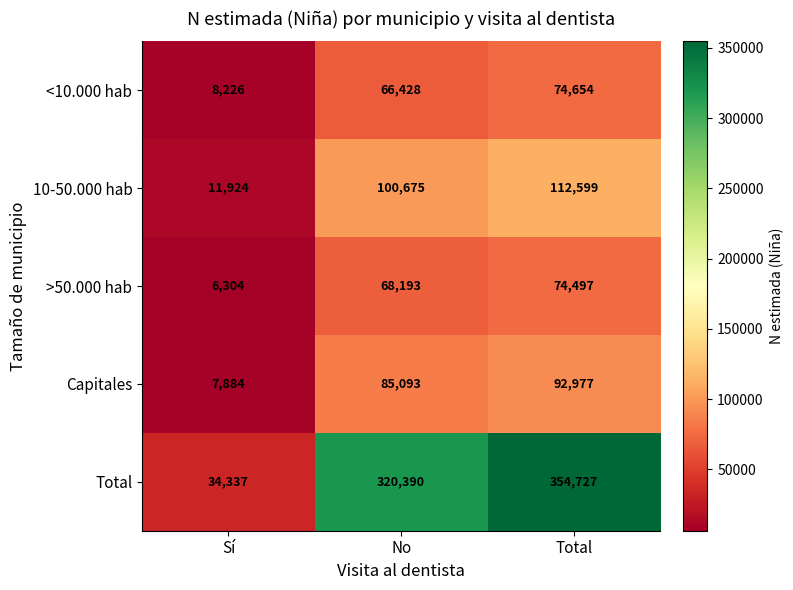

What is the maximum value for Total?

354727